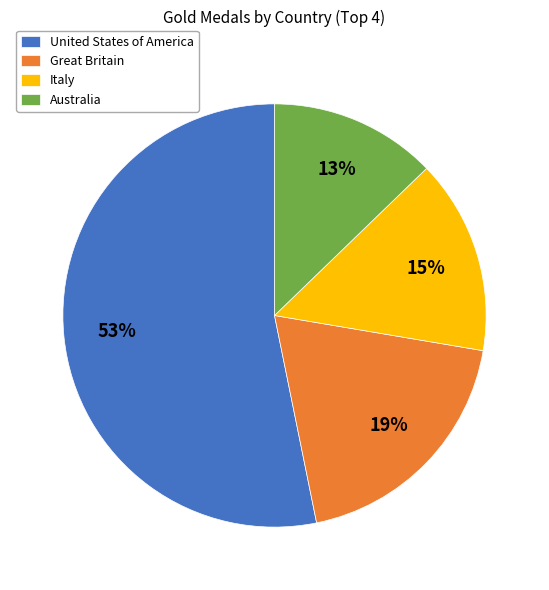

To the nearest percent, what is the difference between the Italy and Great Britain slice percentages?

4%